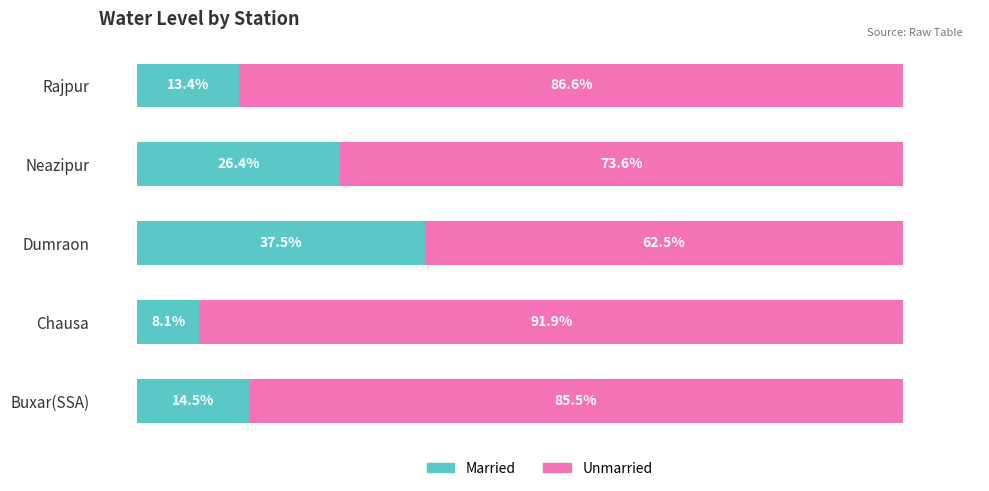

Which category has the lowest value in the Married series?

Chausa